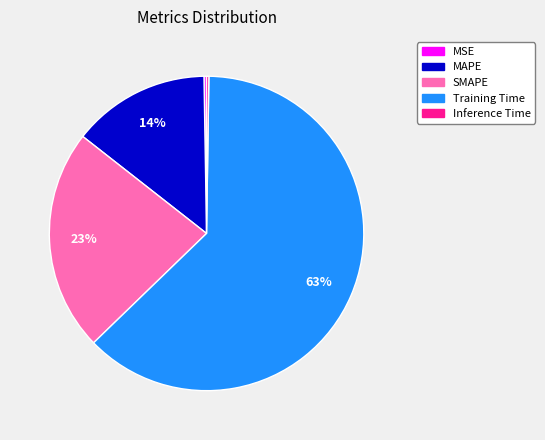

To the nearest percent, what is the combined percentage of SMAPE and MAPE?

37%